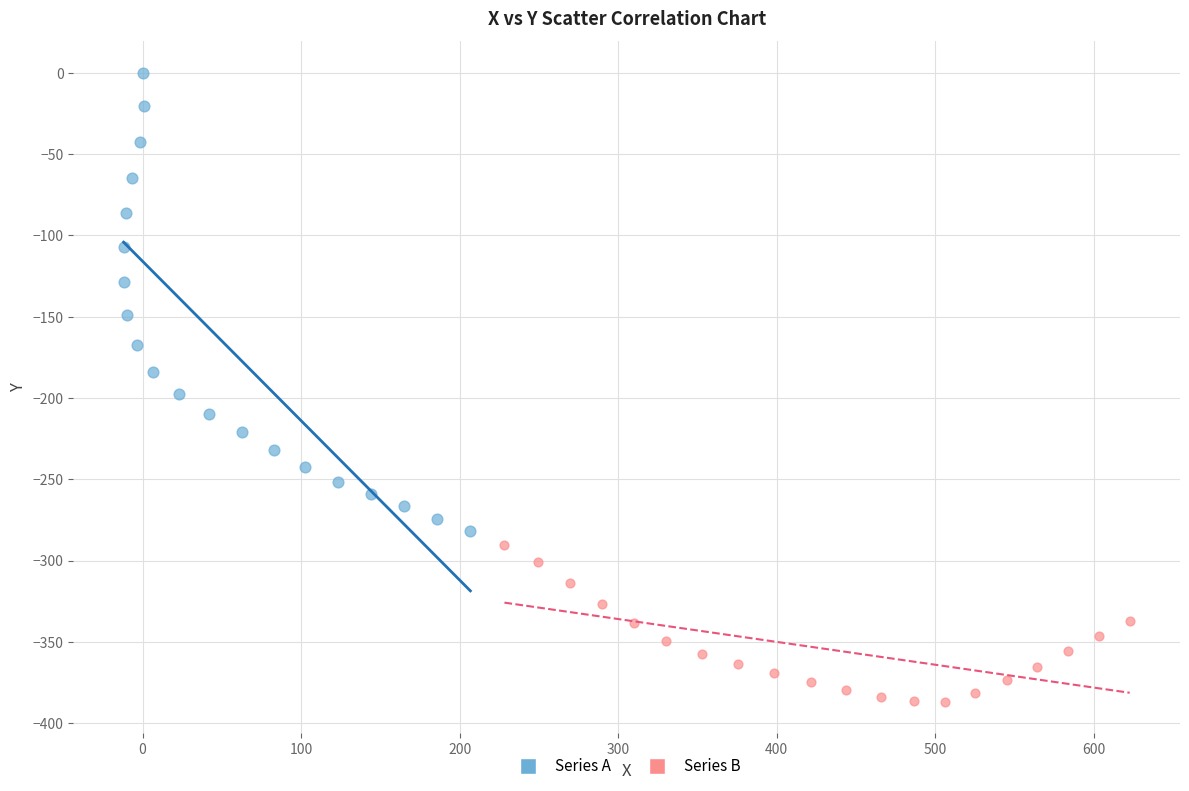

Which series has the largest Y range (max minus min)?

Series A